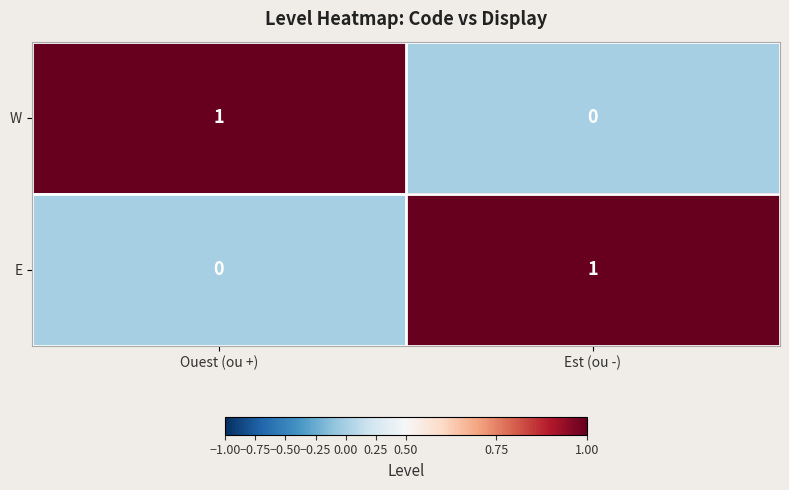

At Ouest (ou +), list the series in order from largest to smallest.

W, E